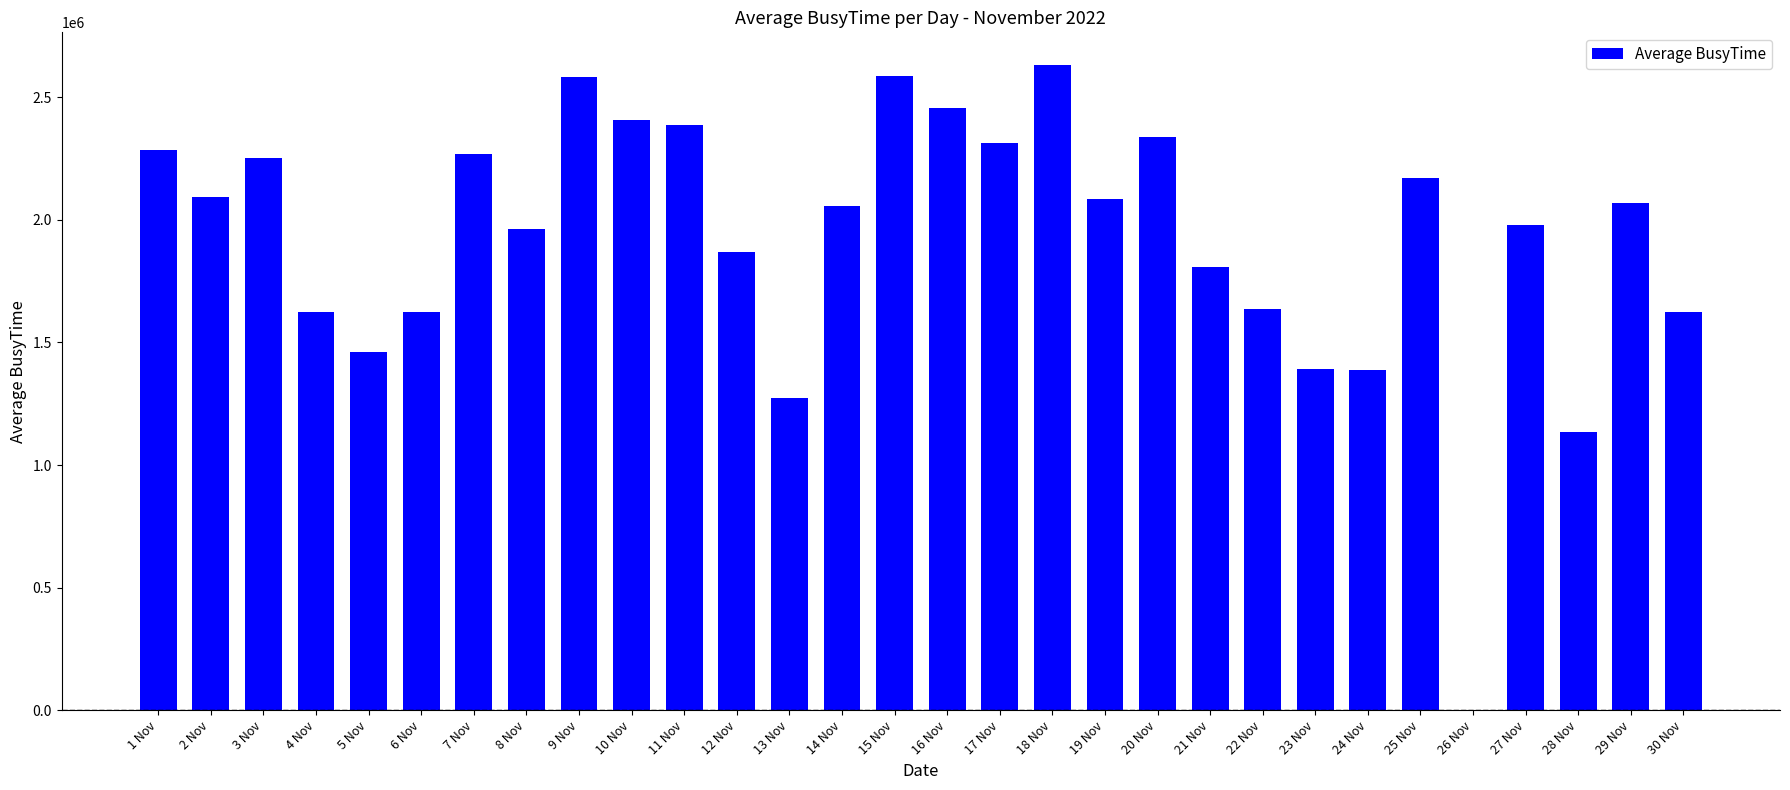

What is the greatest value displayed?

2632246.0